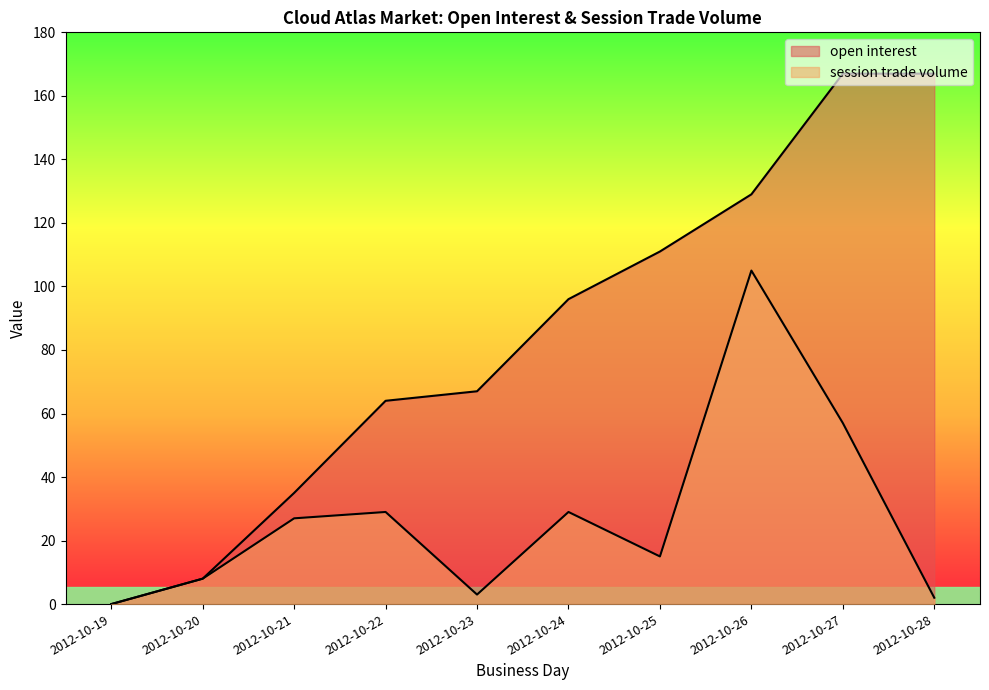

What is the greatest value displayed?

167